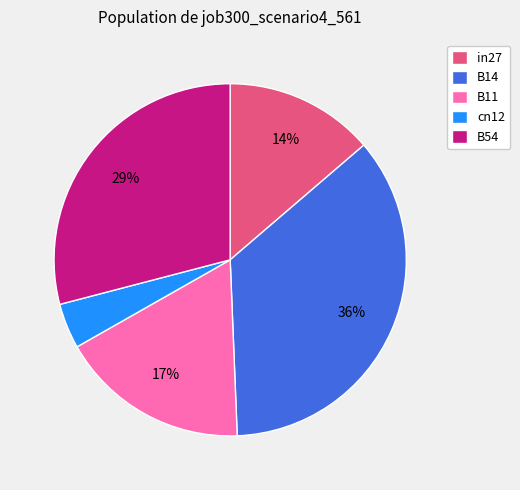

Rank the categories by value from highest to lowest.

B14, B54, B11, in27, cn12